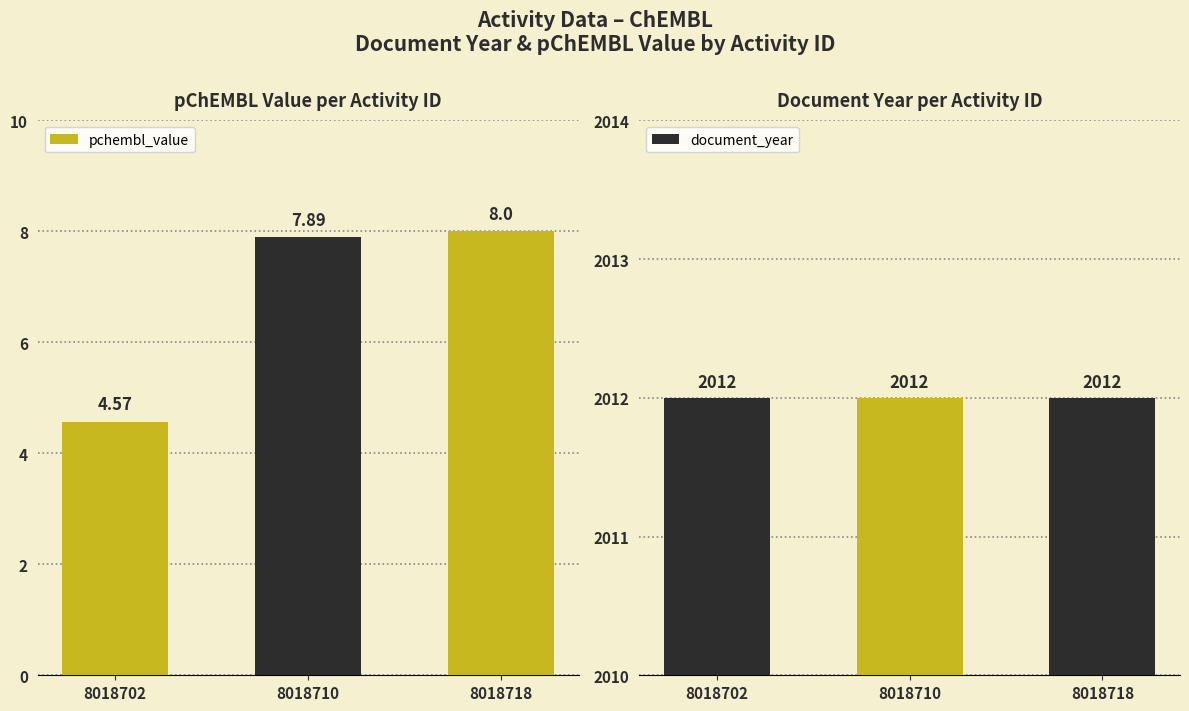

Which series changed the most between 8018702 and 8018718?

pchembl_value